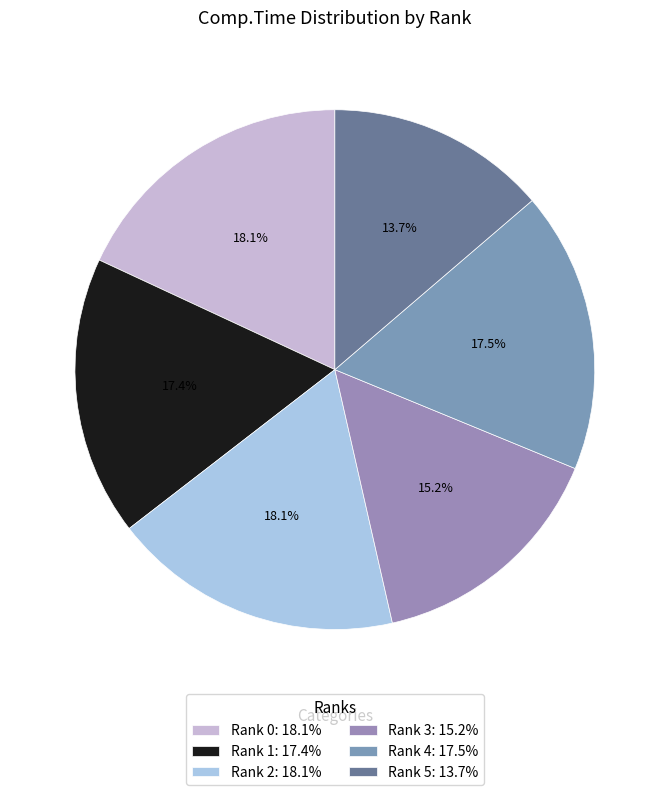

Is there a majority slice in this chart?

No